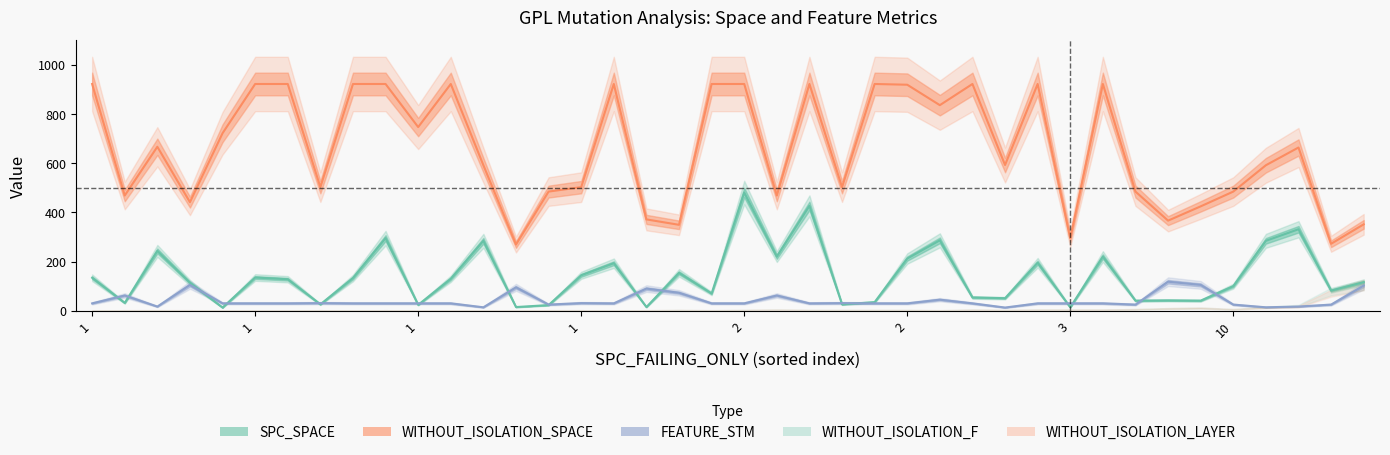

The value of WITHOUT_ISOLATION_LAYER at 2 is 2. True or false?

True